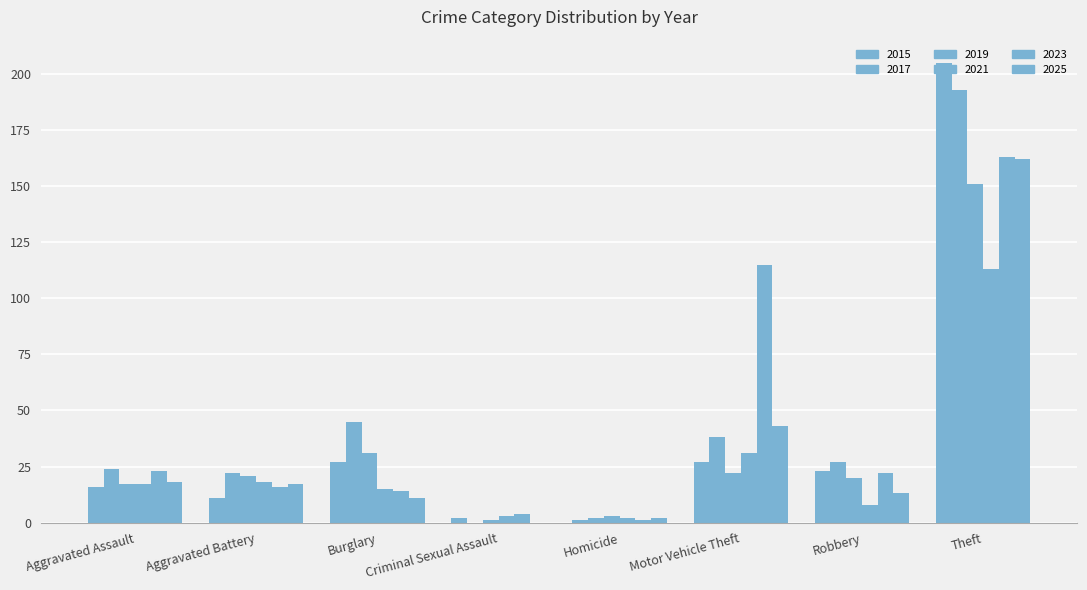

True or false: 2015 has a value of 27 at Motor Vehicle Theft.

True